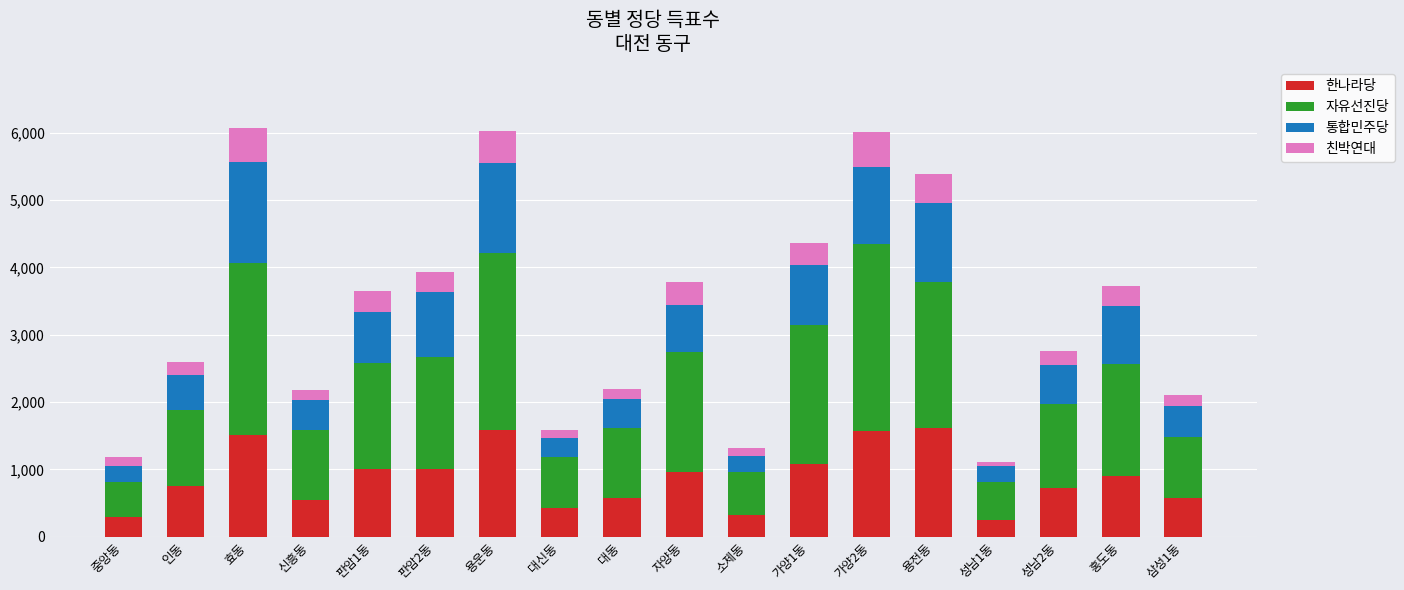

What is the difference between the maximum and minimum values in the 한나라당 series?

1364